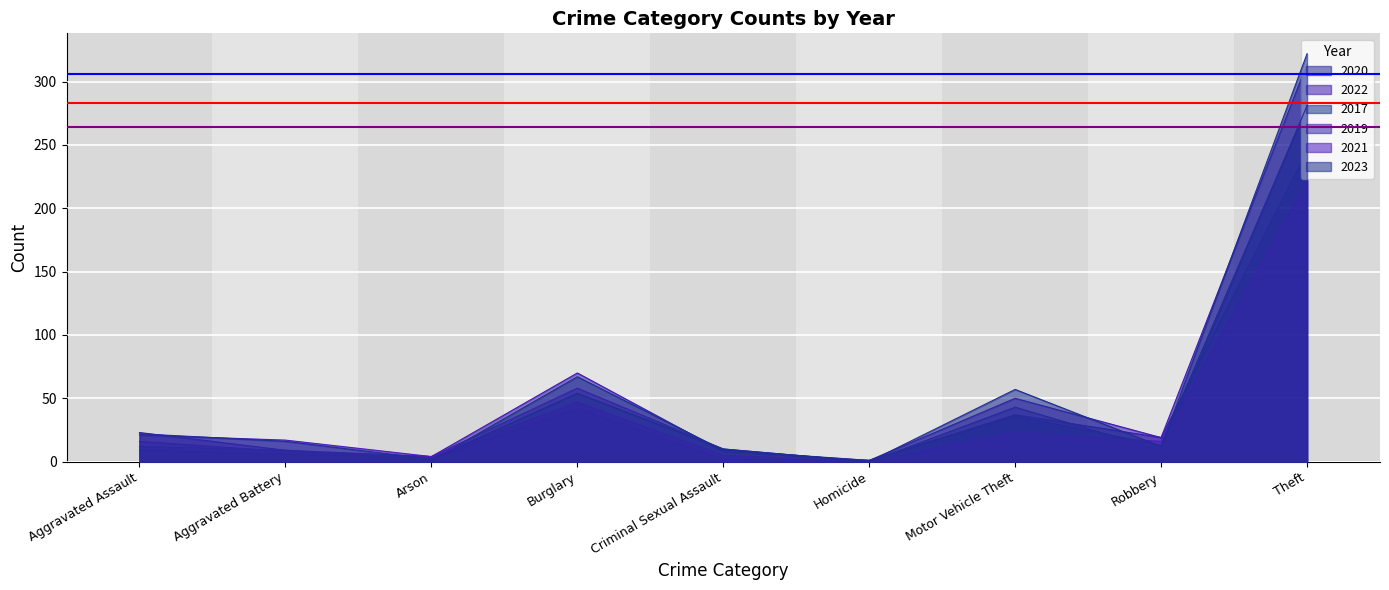

True or false: 2020 and 2023 intersect in this chart.

True